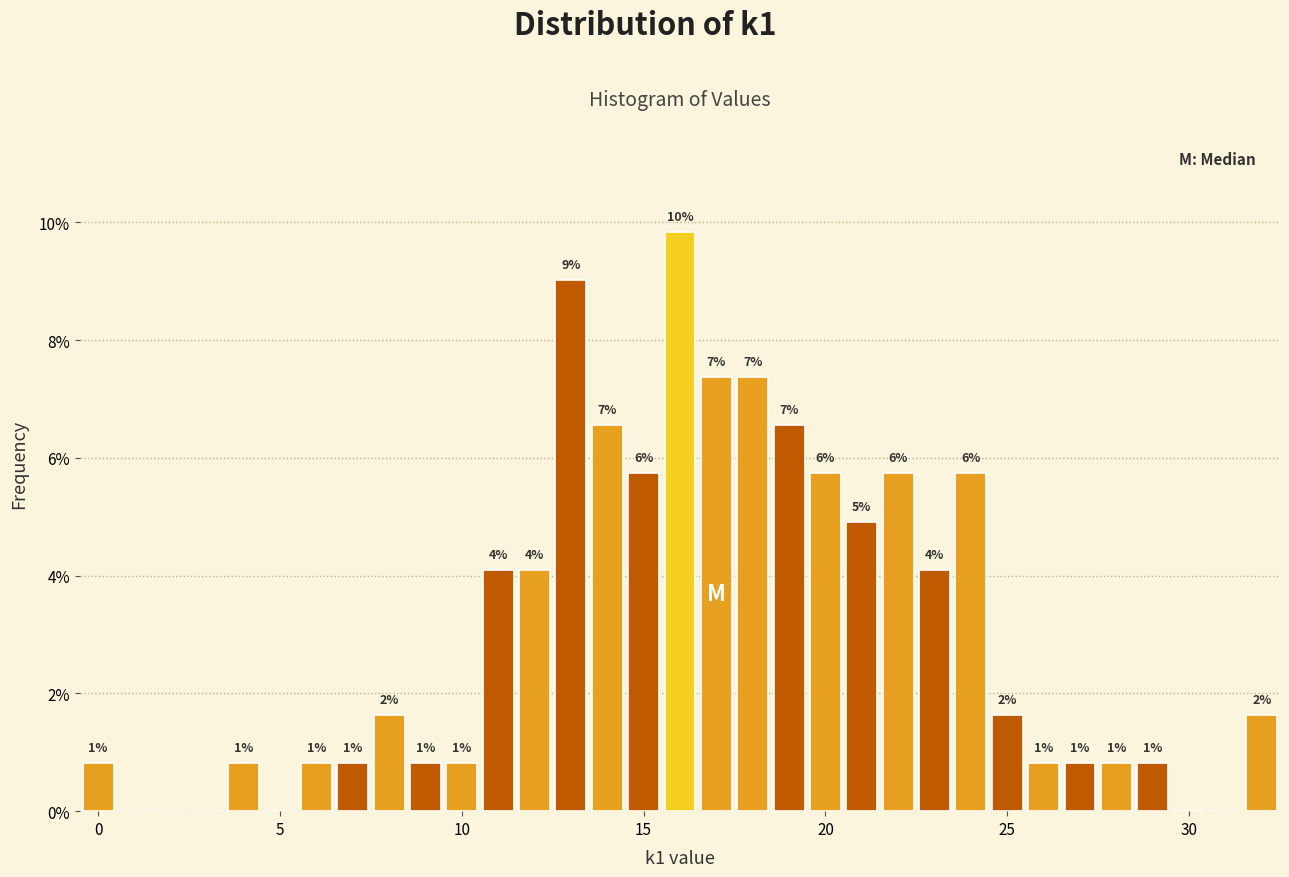

Read against the x-axis, roughly where is the centre of the tallest bar?

16.0